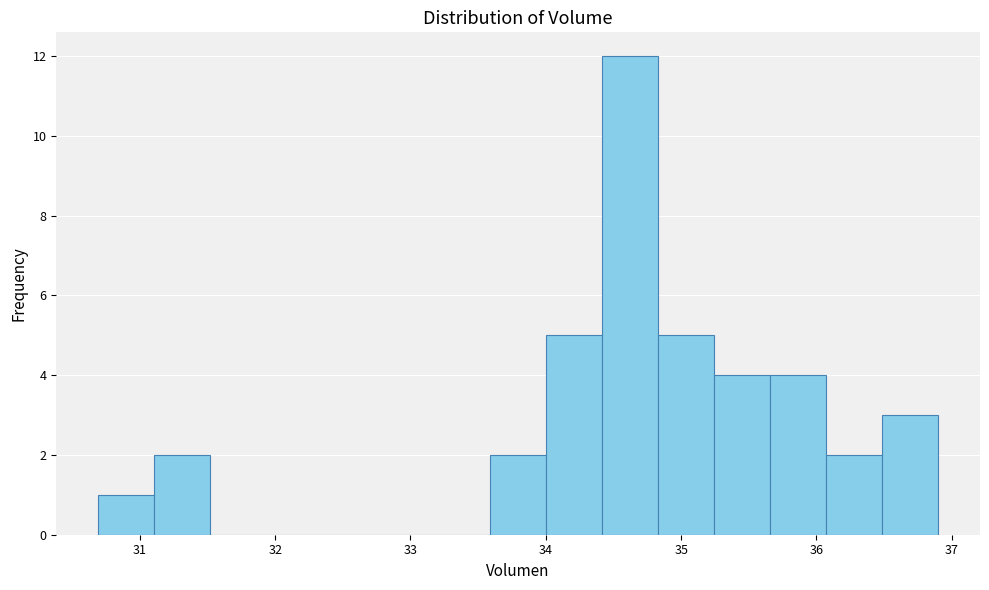

Which range on the x-axis has the tallest bar?

34.4 to 34.8